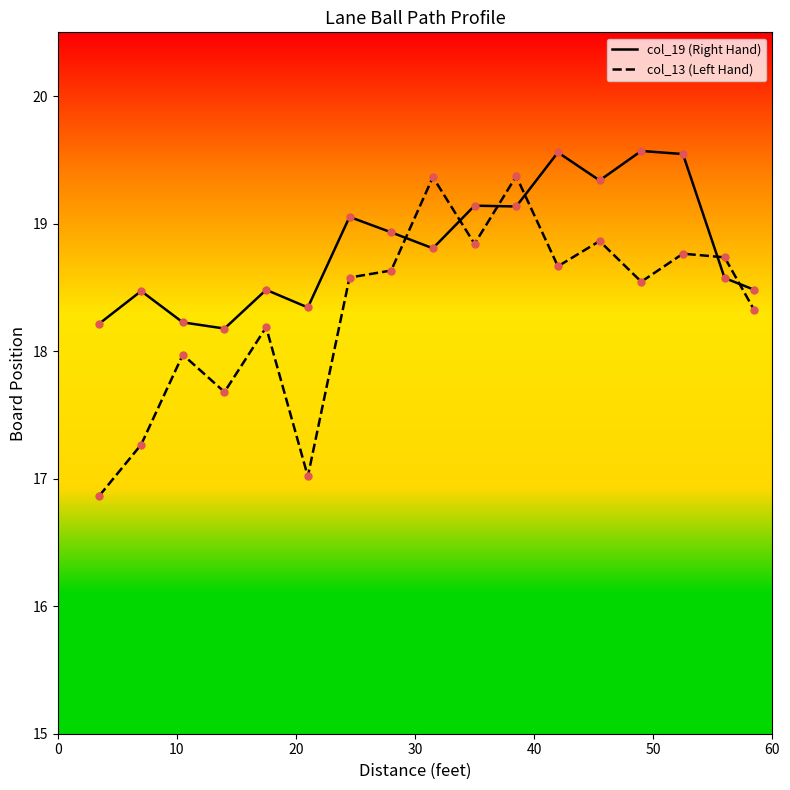

Which series has the largest total across all categories?

col_19 (Right Hand)